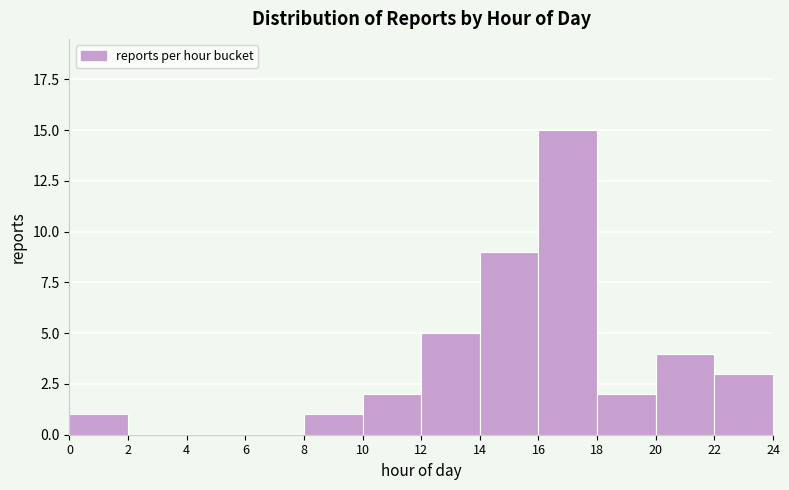

What is the height of the bar covering 10 to 12 on the x-axis? The values are not printed on the chart, so give them approximately, as read against the axis.

2